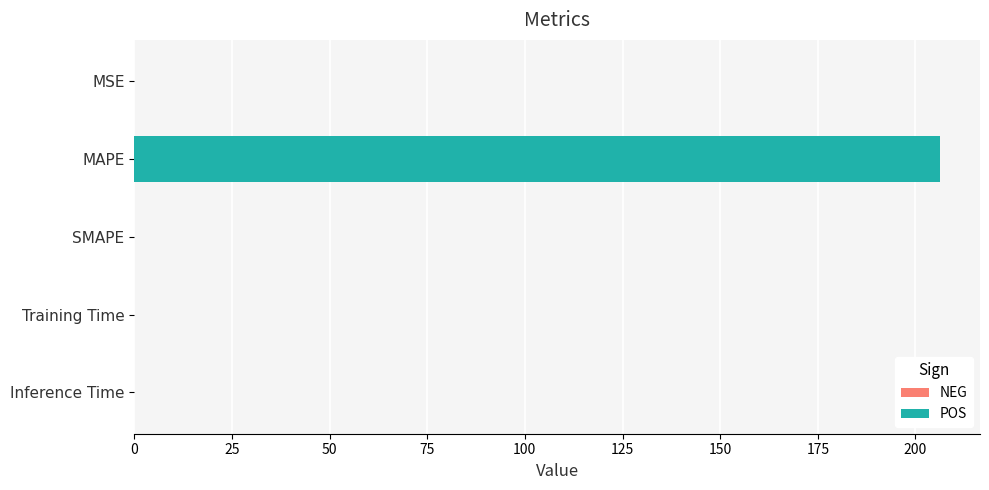

What is the value of the 2nd bar from the left?

206.2